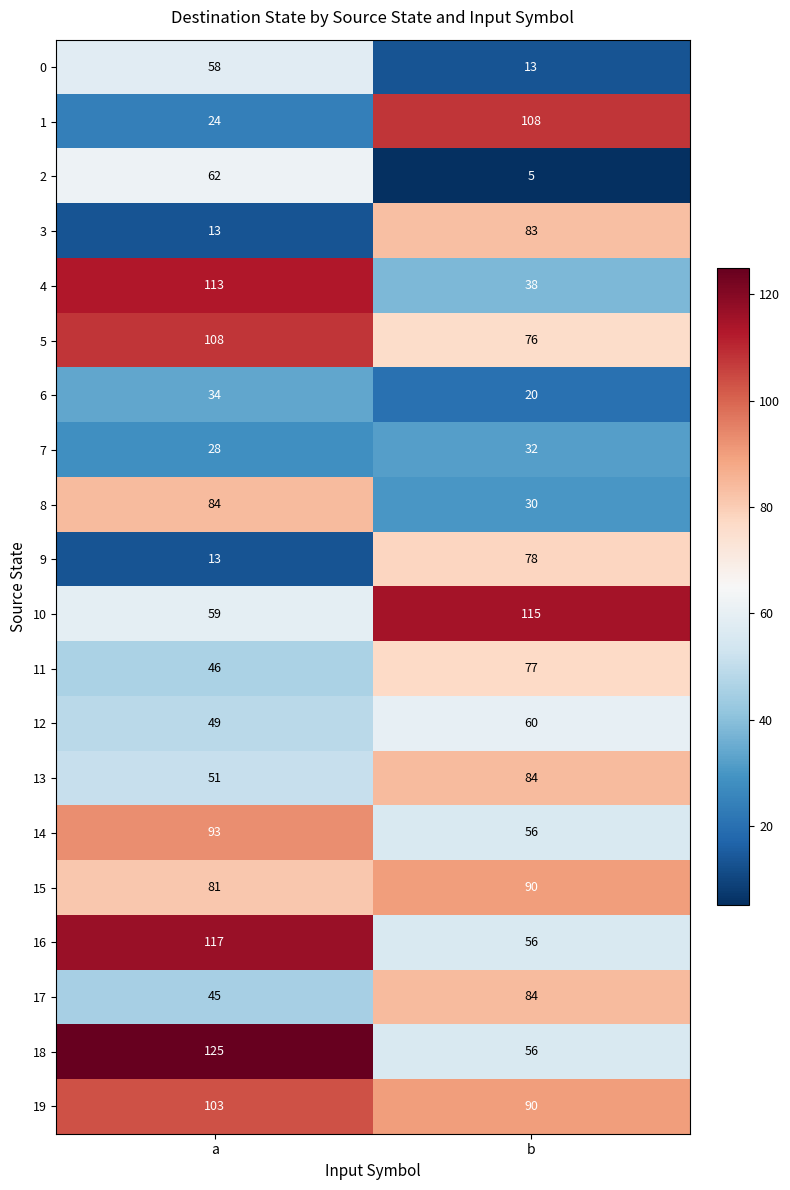

True or false: 4 has a value of 47 at a.

False